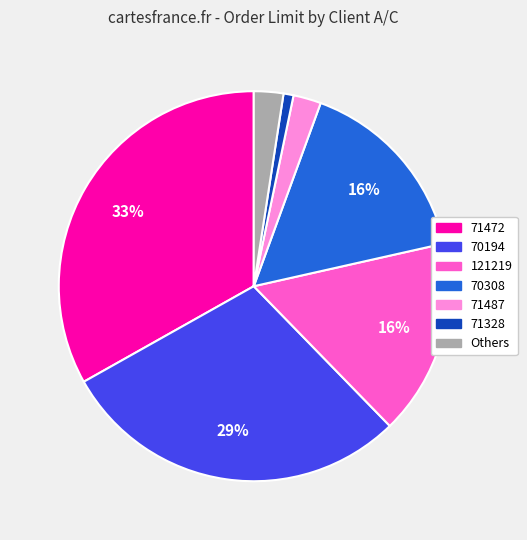

Is there any slice that represents more than half of the pie?

No